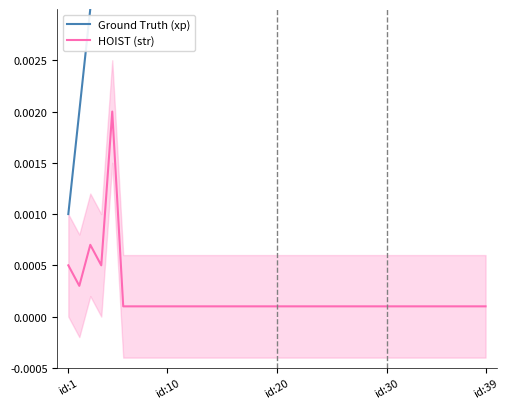

Does the chart display data point markers on the line(s)?

No